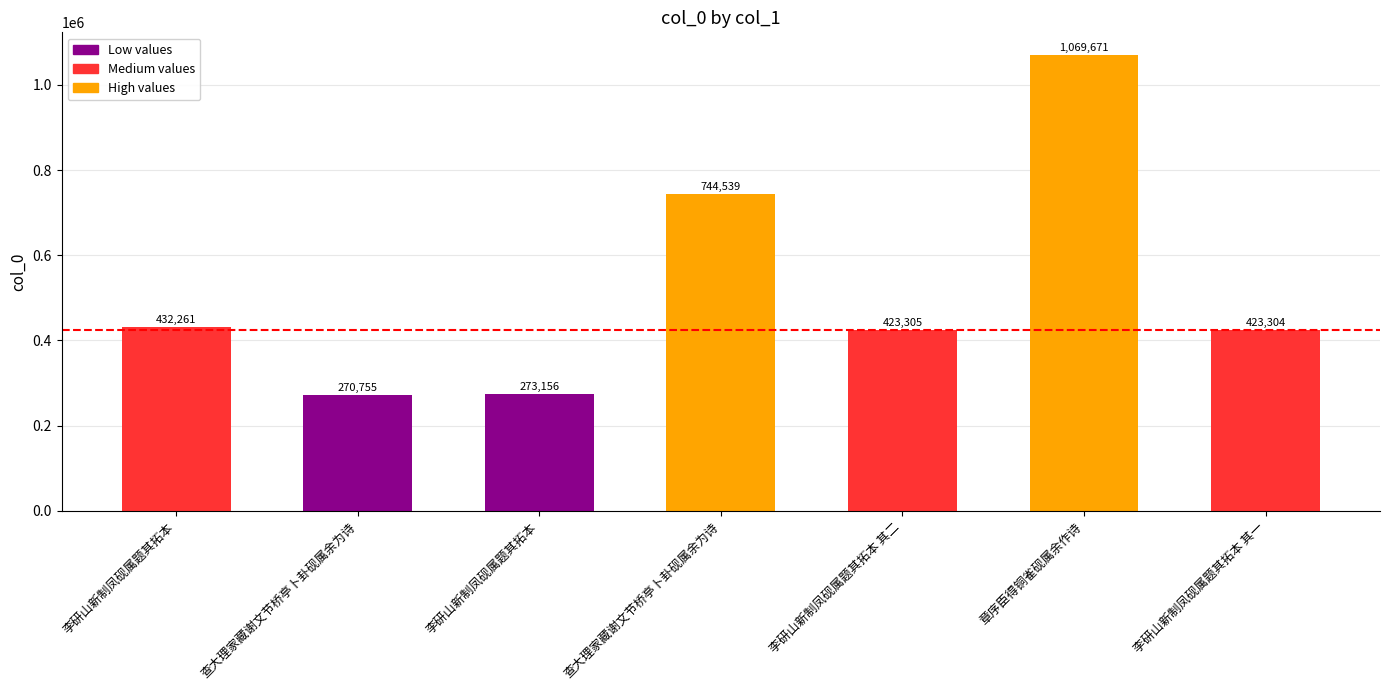

How many data points does each series have?

7